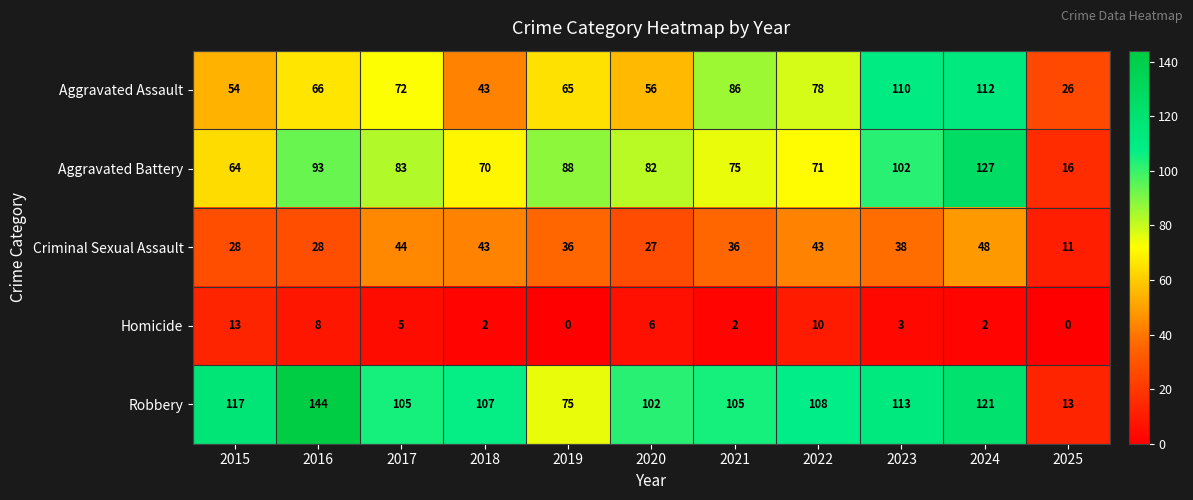

Is it true that Homicide equals 5 at 2023?

False